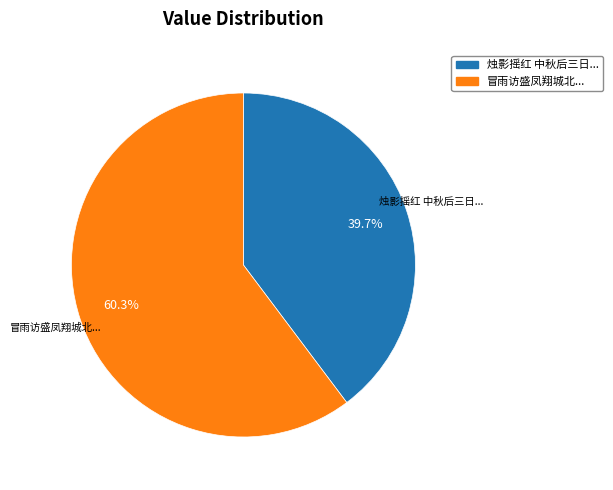

Does any single category account for the majority?

Yes